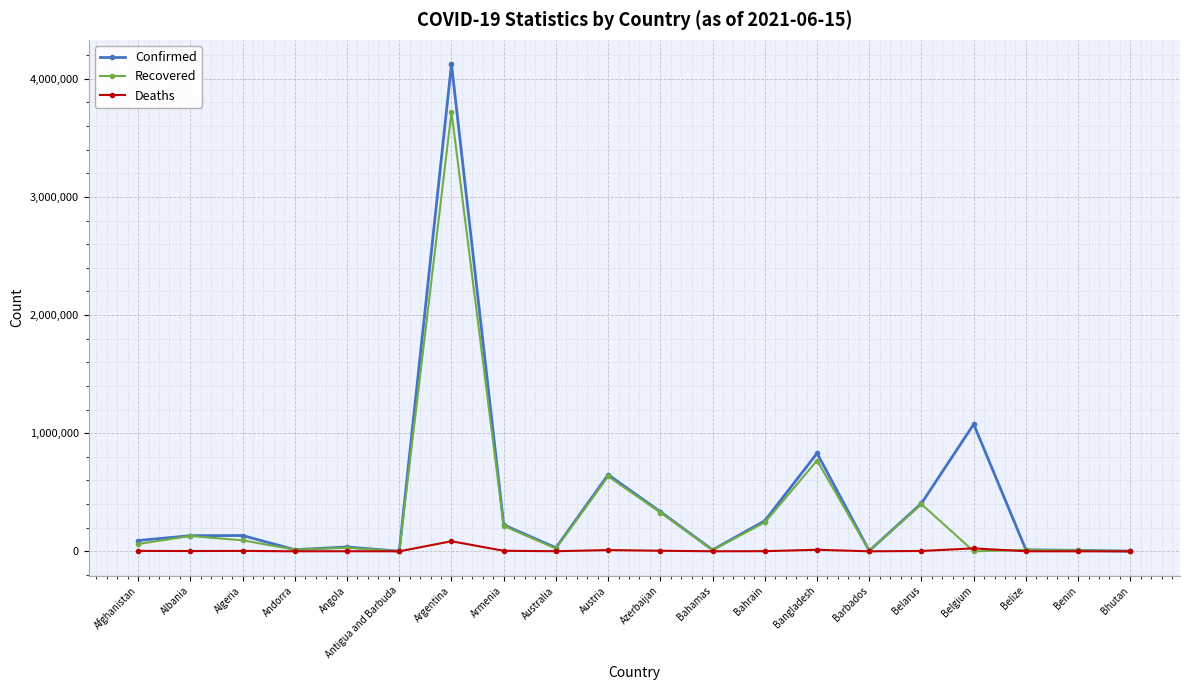

What are all the series names shown in the legend?

Confirmed, Recovered, Deaths